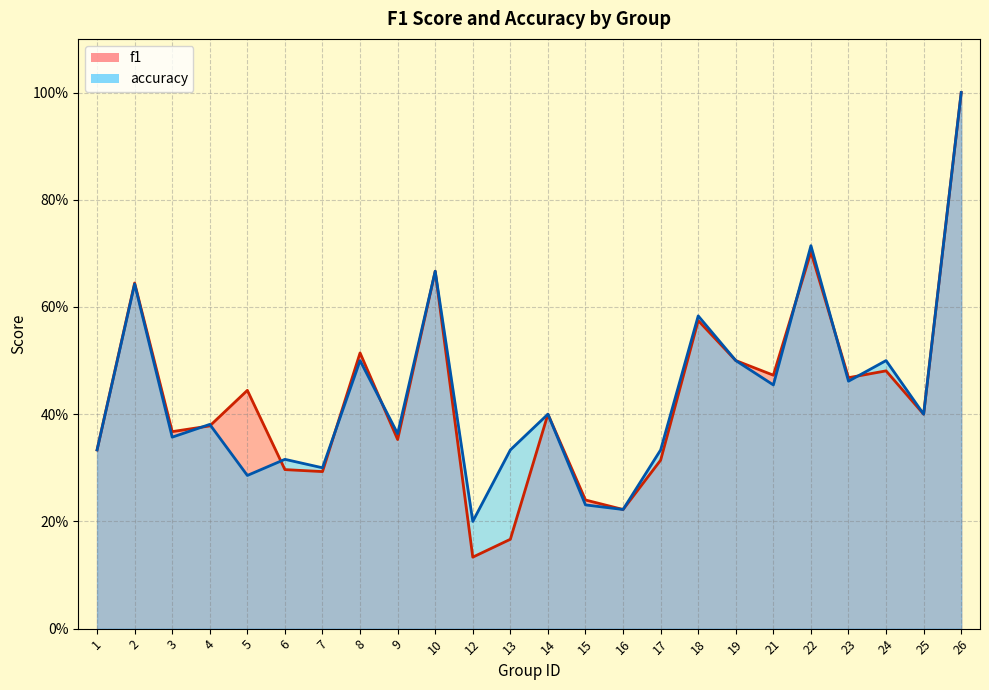

Where is the first local maximum for f1?

2